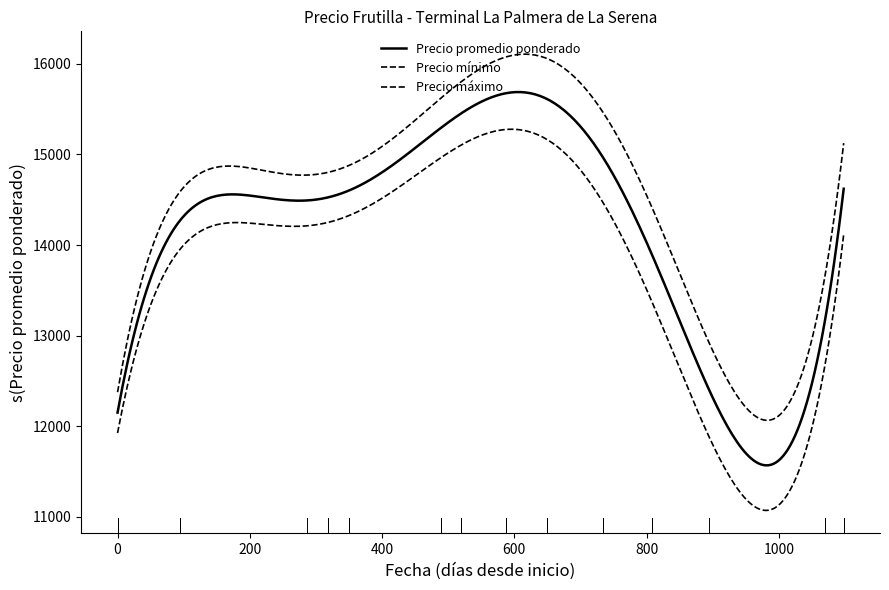

Does the chart have visible grid lines?

No